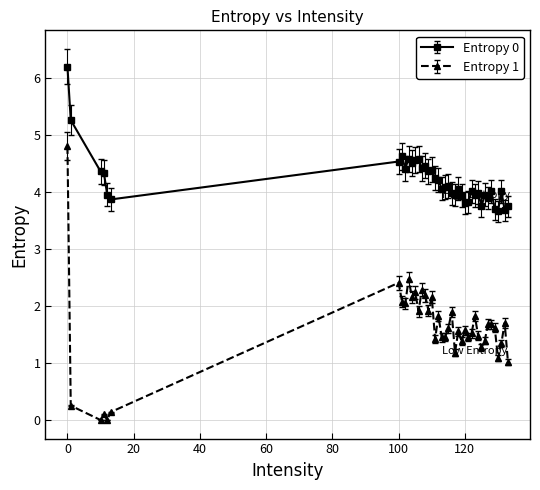

What is the value of the Entropy 1 point at the 9th from the left?

2.0